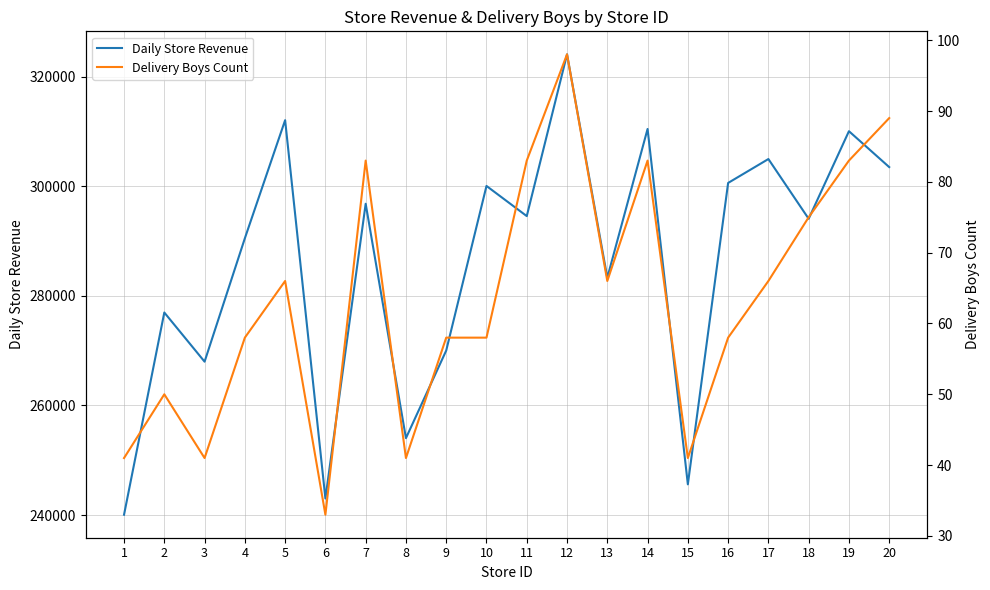

What is the difference between the highest and lowest values at 20?

303391